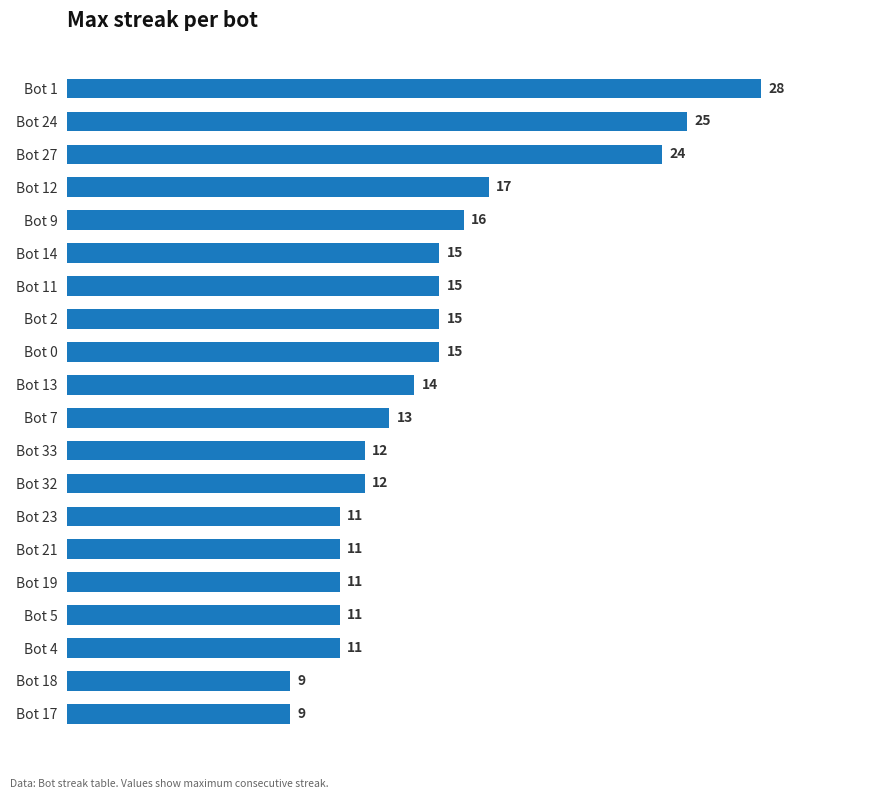

Reading bottom to top, list all the values displayed in this chart.

9	9	11	11	11	11	11	12	12	13	14	15	15	15	15	16	17	24	25	28